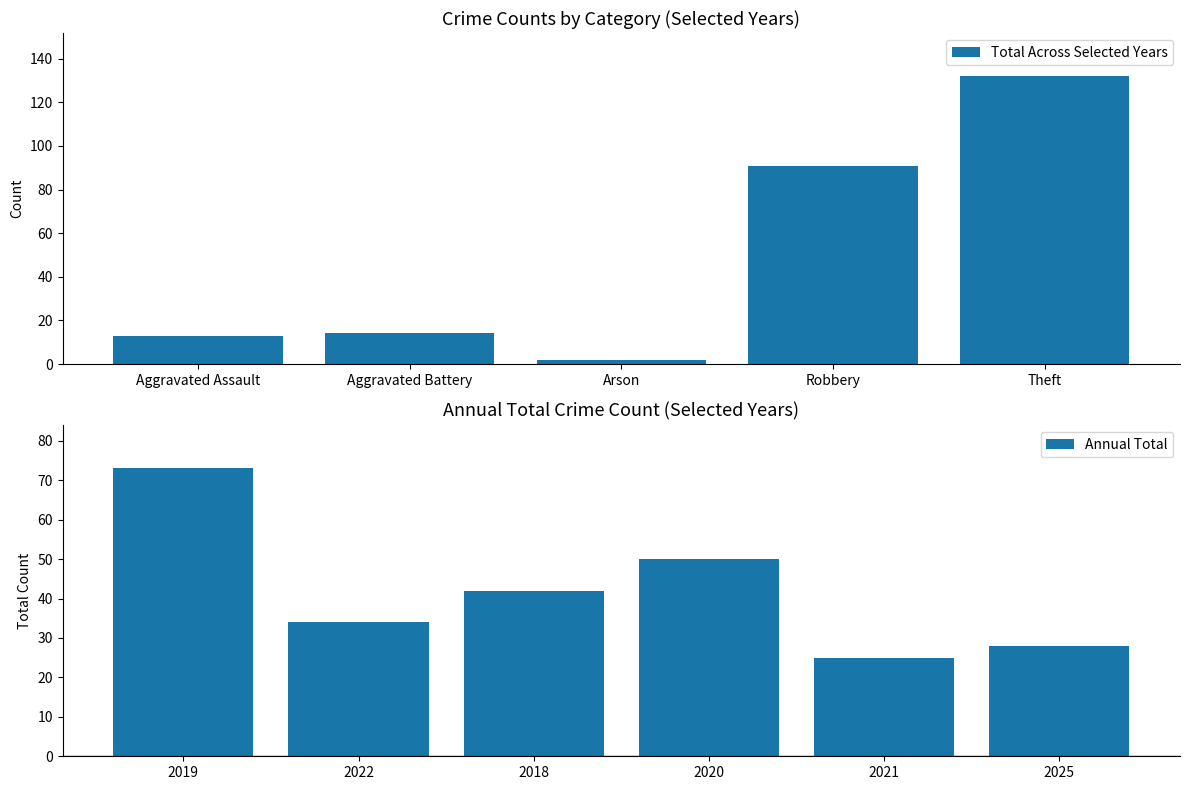

How many bars are there in each group?

6